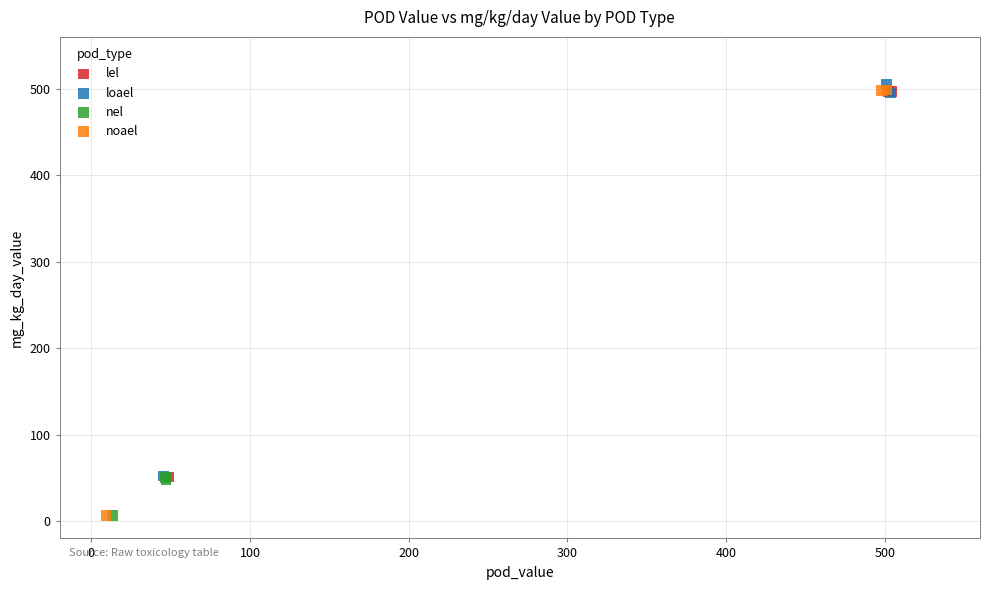

Which series has the widest spread of Y values?

noael